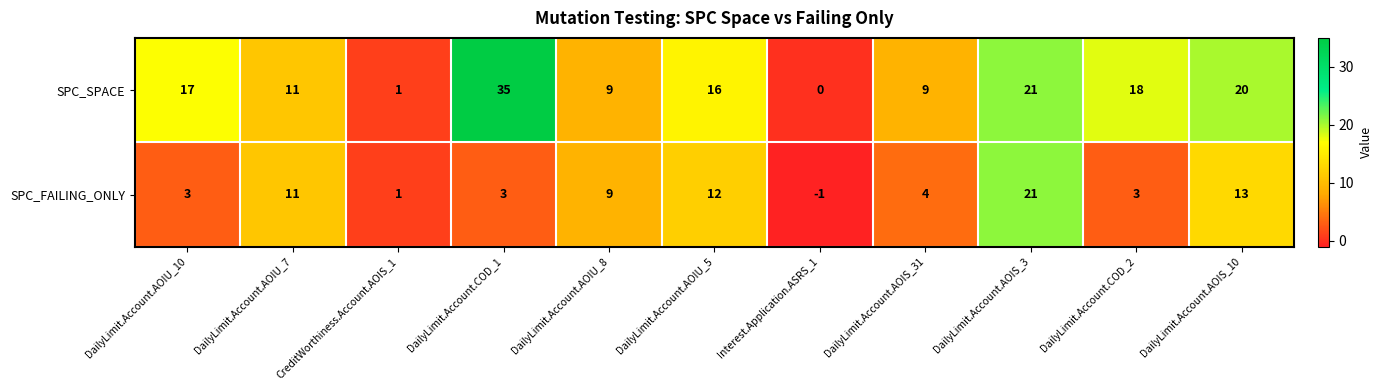

Which label corresponds to the smallest value in the chart?

Interest.Application.ASRS_1